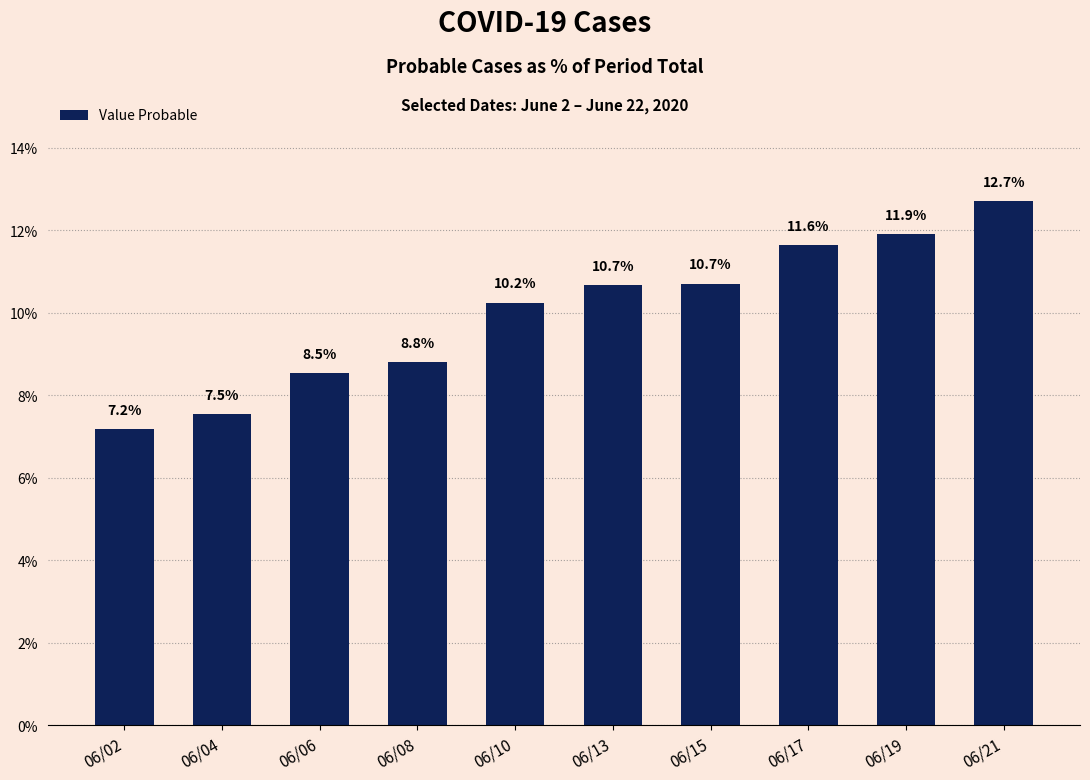

How many data points are less than 10?

4